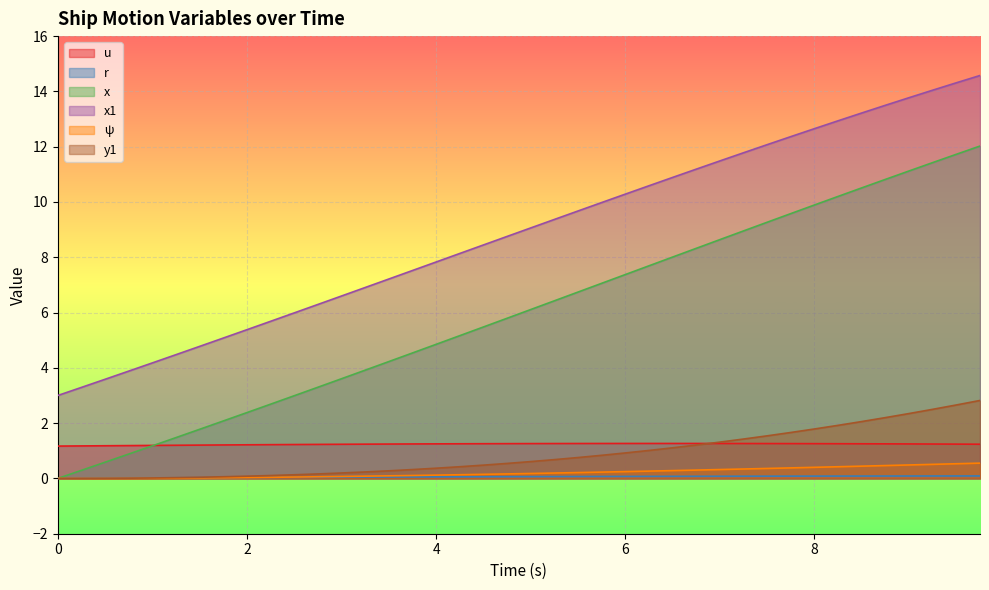

What position from the right is 8.25?

7